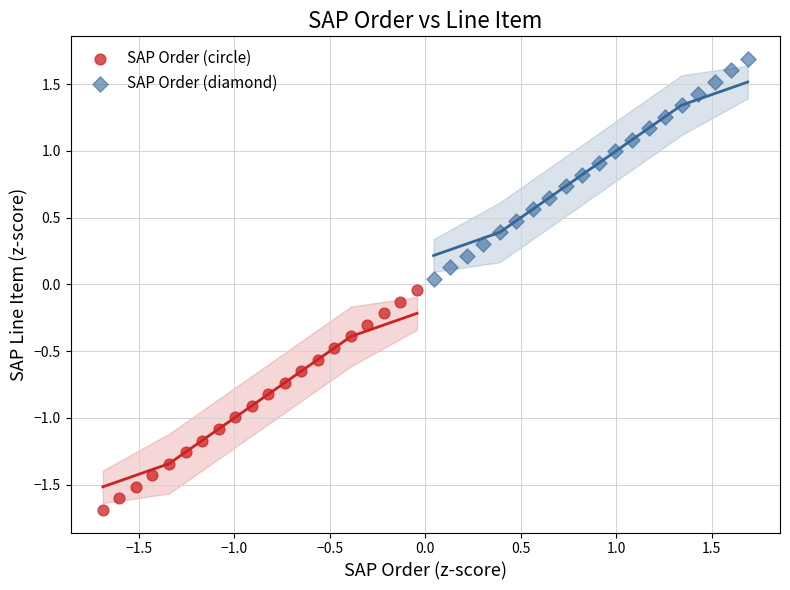

Which series contains the lowest Y value?

SAP Order (circle)